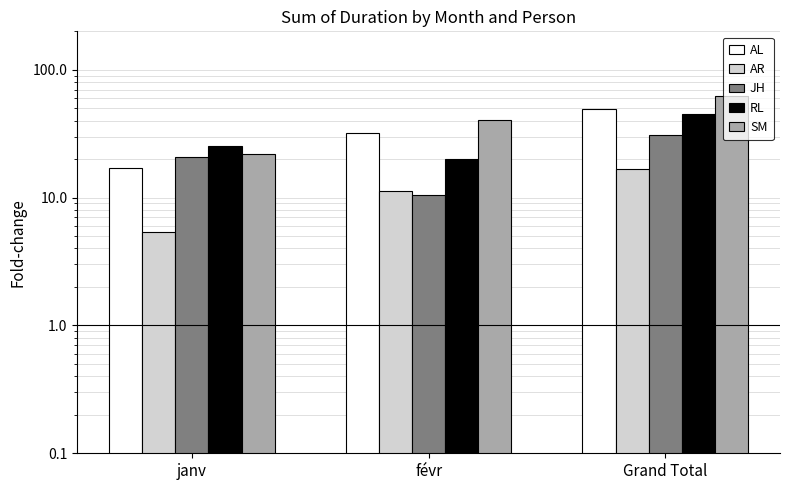

Count the number of data series in this chart.

5